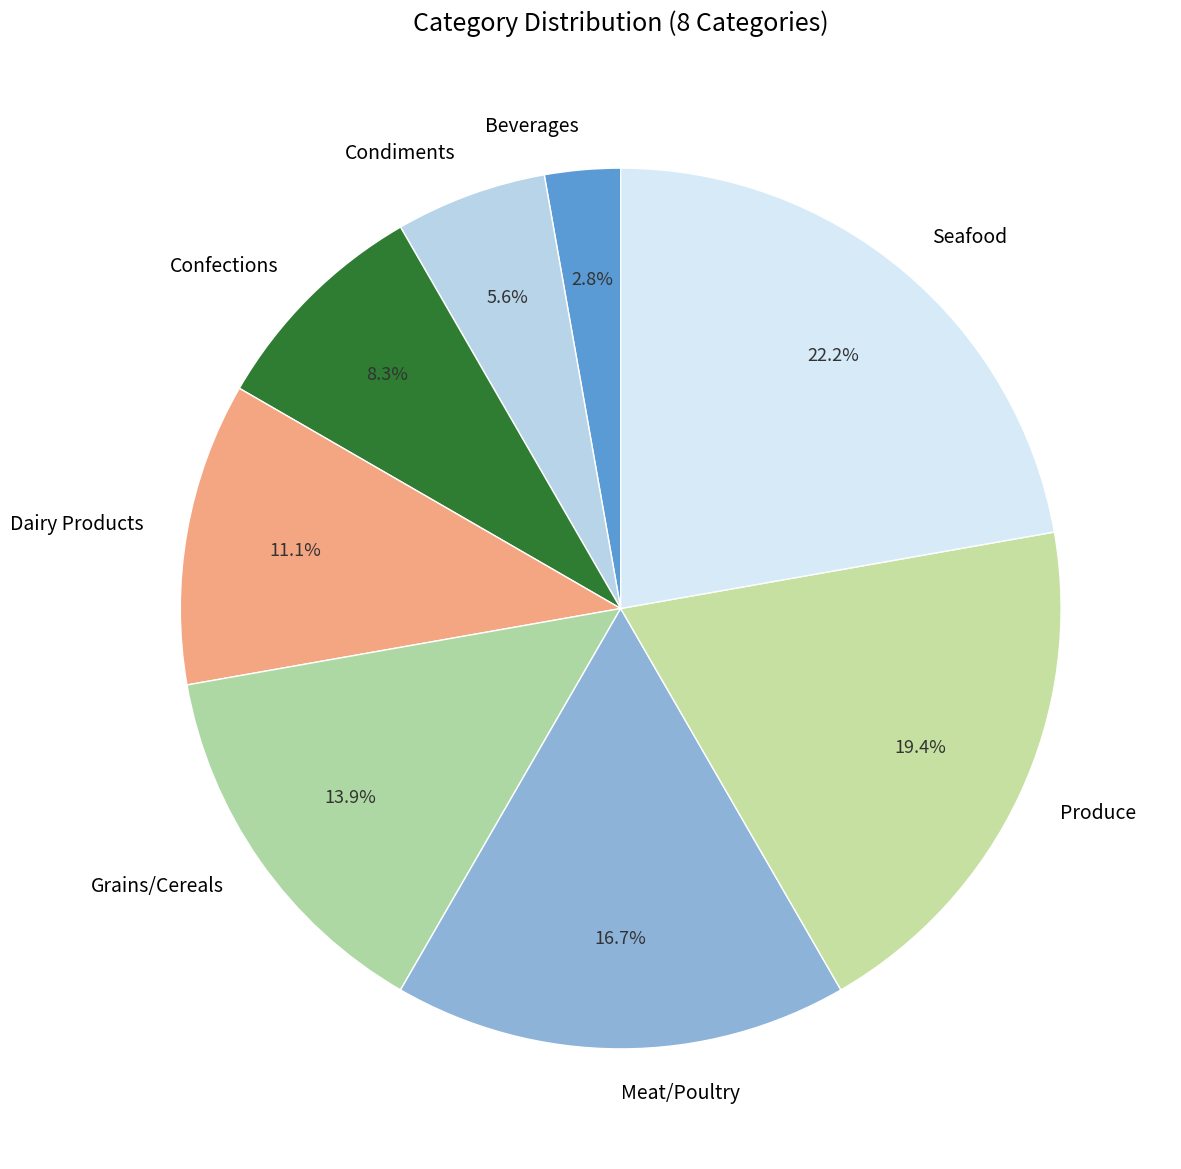

What percentage is NOT represented by Grains/Cereals?

86.1%